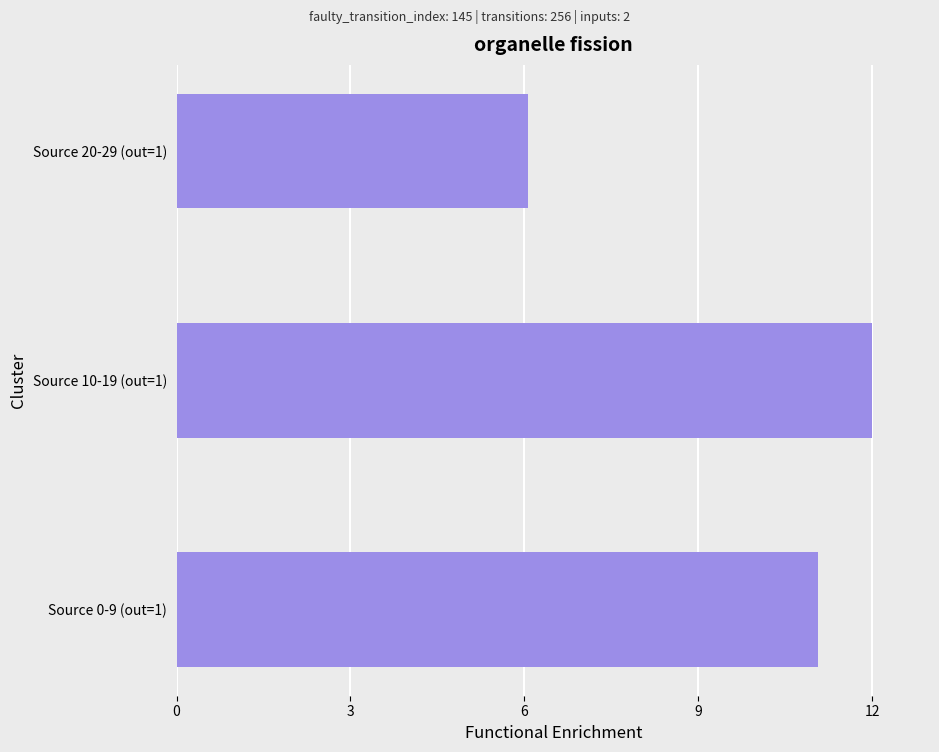

The chart shows a value of 10.1 at Source 20-29 (out=1). True or false?

False